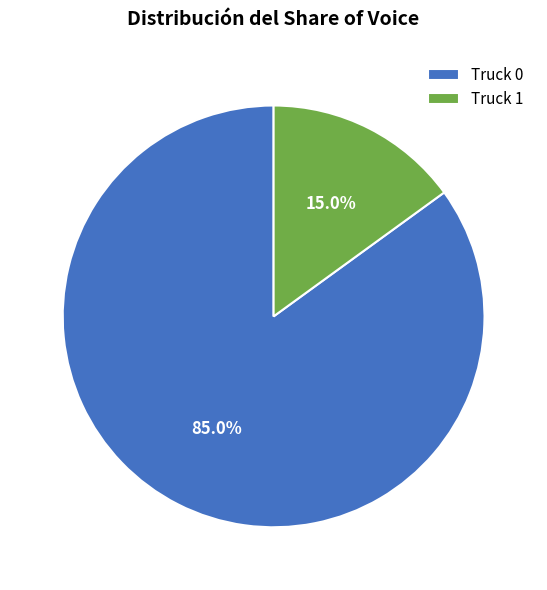

Does any single category account for the majority?

Yes